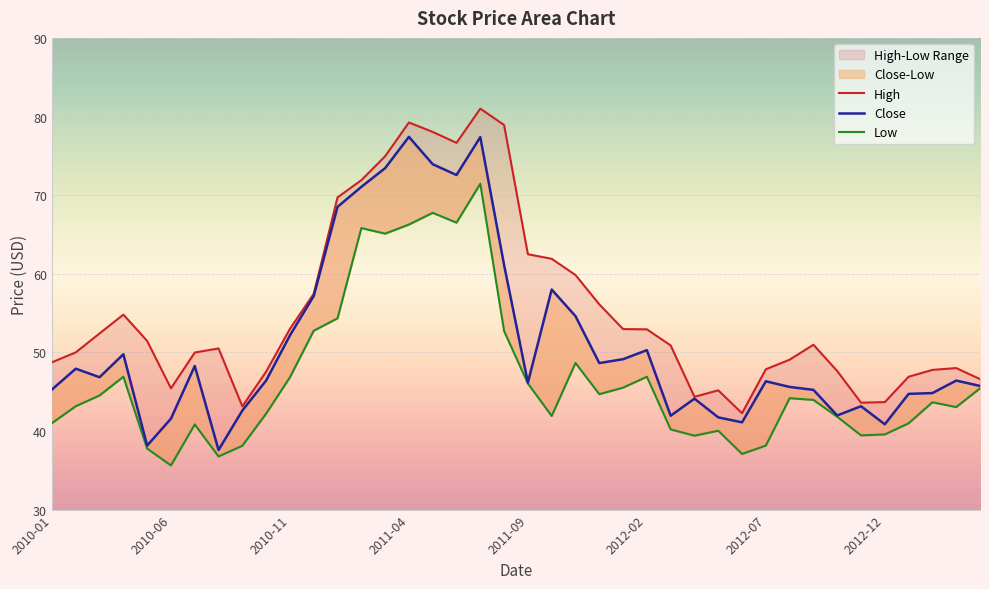

The value of High at 26 is 50.9. True or false?

True